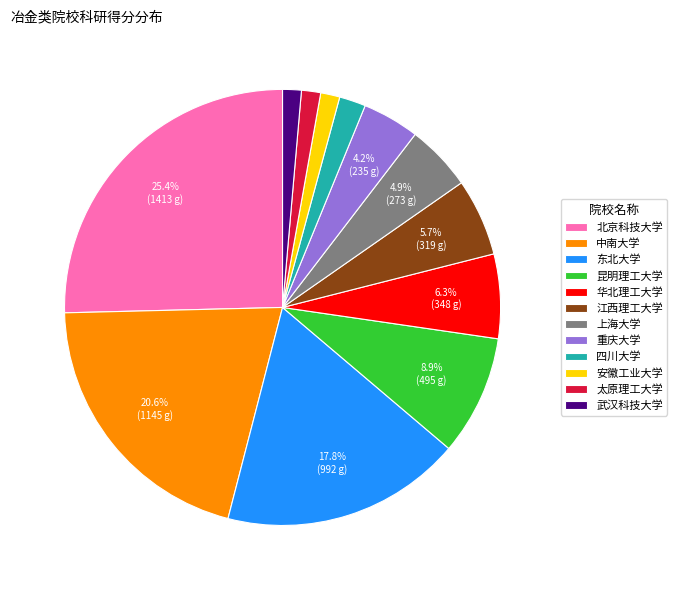

How many slices are in this pie chart?

12